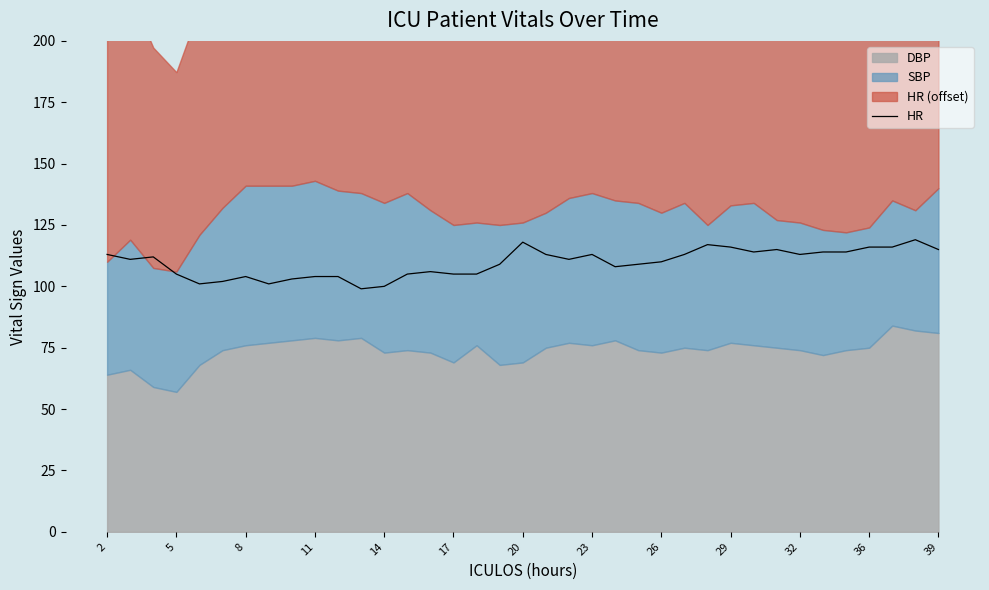

How many interior local valleys (lower than both neighbors) does the data have?

8